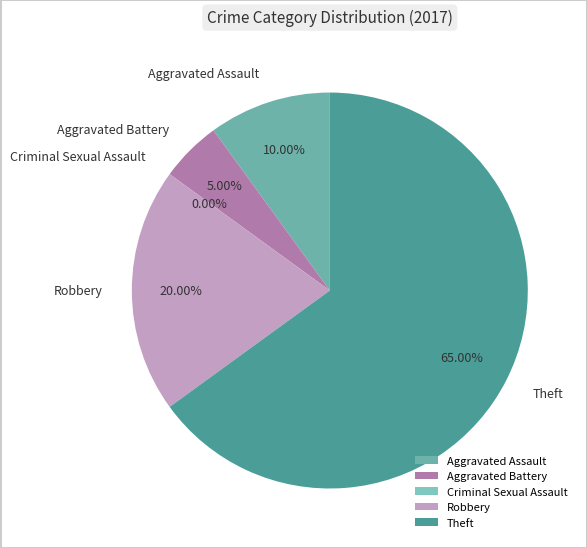

To the nearest percent, what is the combined percentage of Aggravated Battery and Robbery?

25%